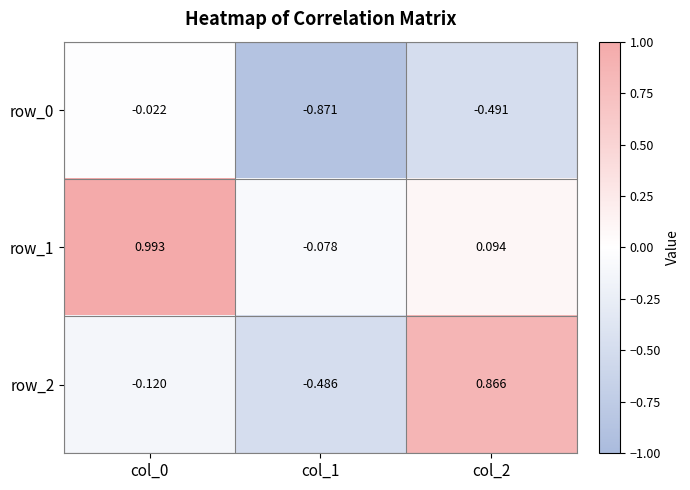

What is the minimum value shown in the chart?

-0.9